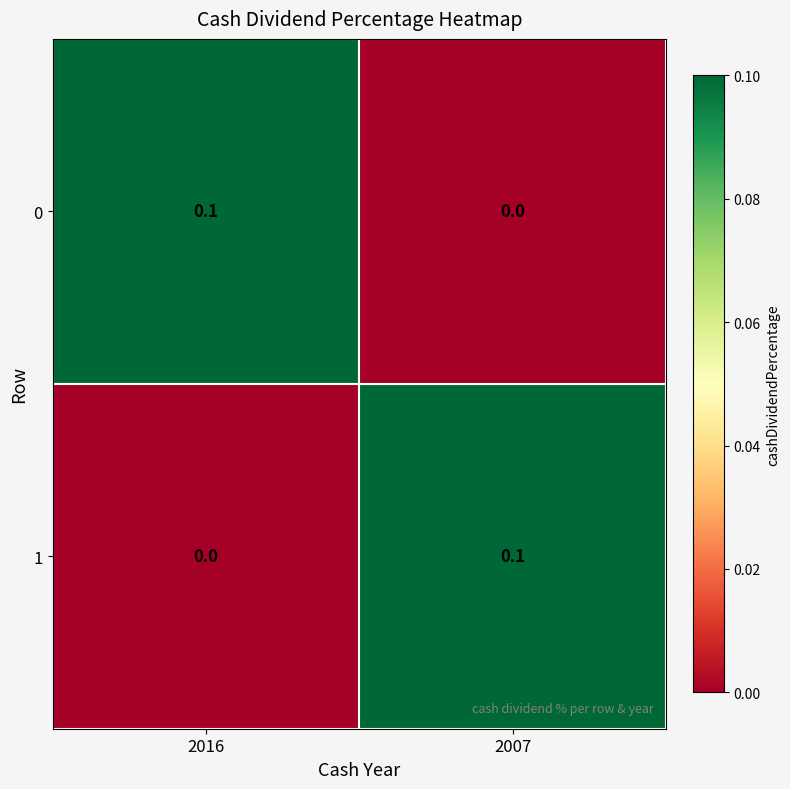

Reading left to right, extract all data points from this chart.

0: 2016=0.1	2007=0.0
1: 2016=0.0	2007=0.1